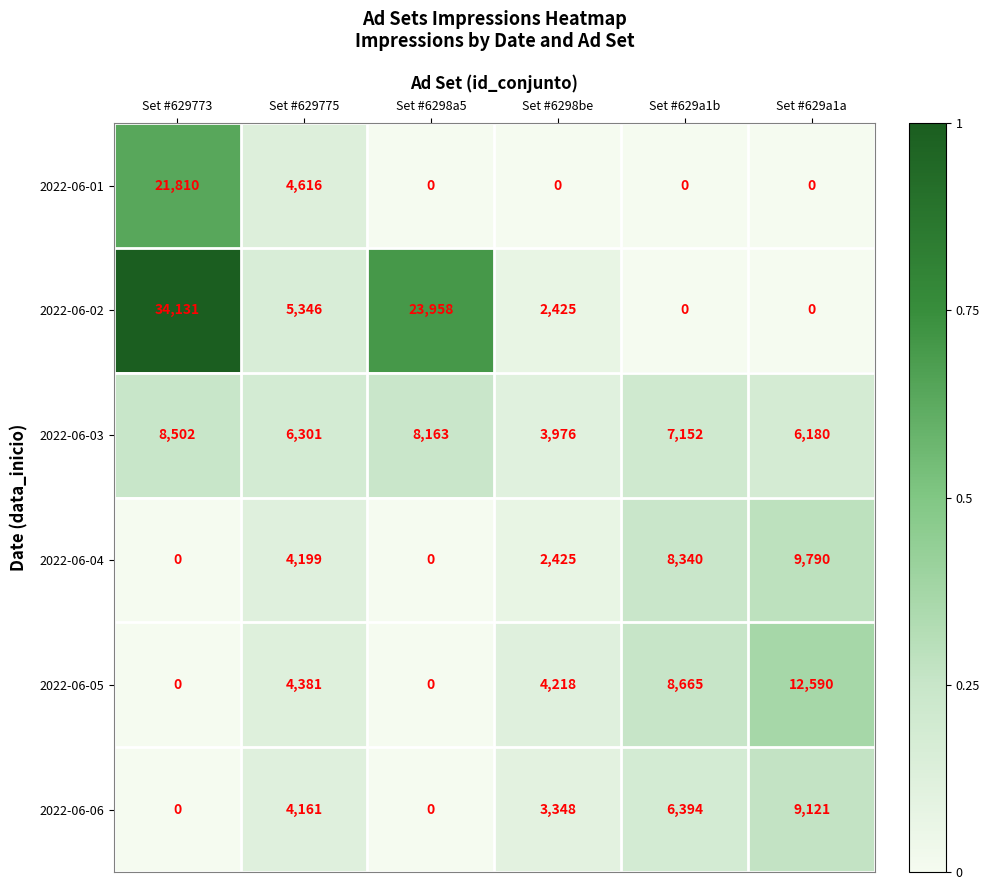

What is the difference between the second highest and minimum values in the 2022-06-03 series?

4187